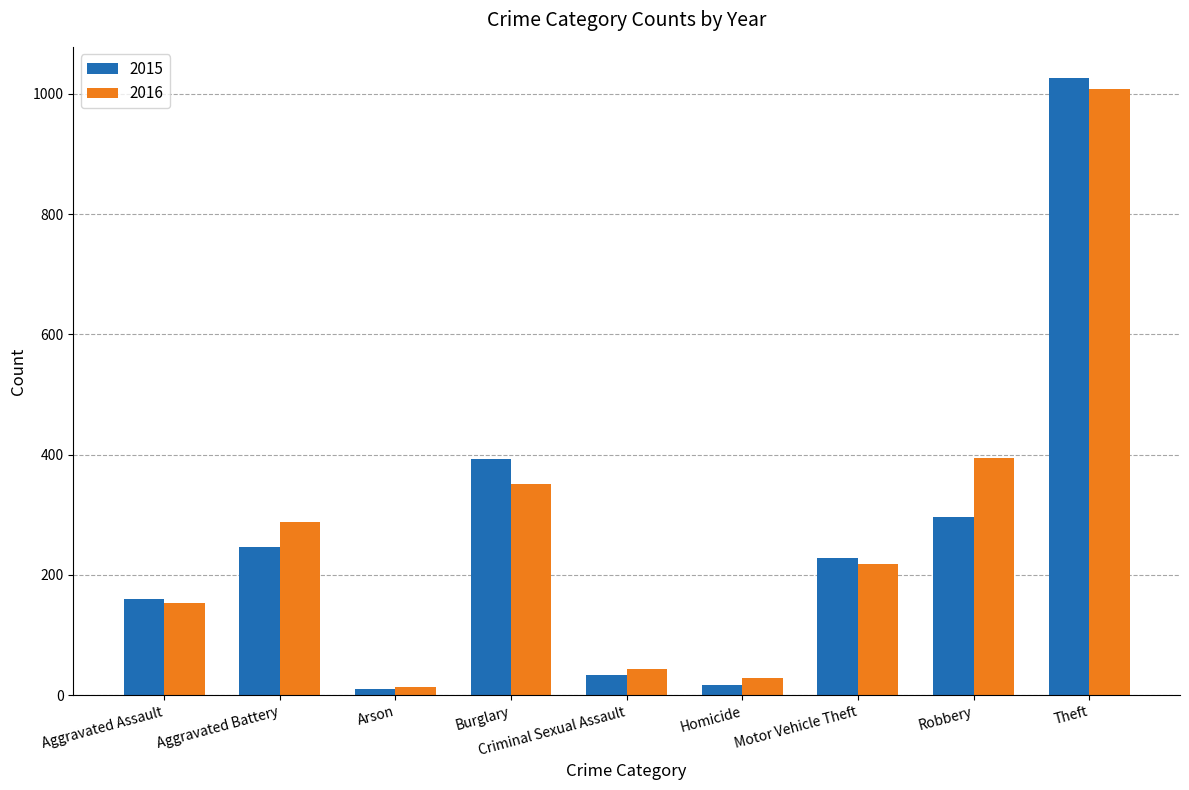

What is the difference between the maximum and minimum values in the 2015 series?

1016